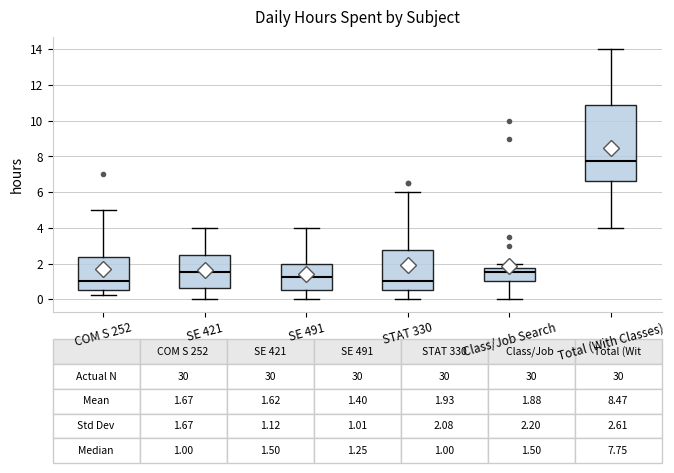

Which box's median line is the highest?

Total (With Classes)